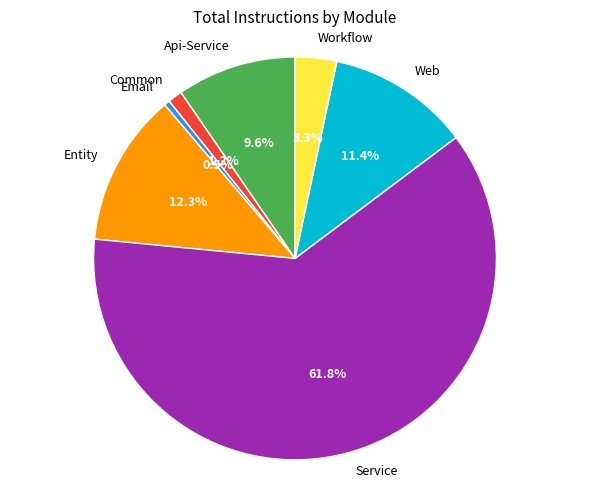

Rank the categories by value from lowest to highest.

Email, Common, Workflow, Api-Service, Web, Entity, Service